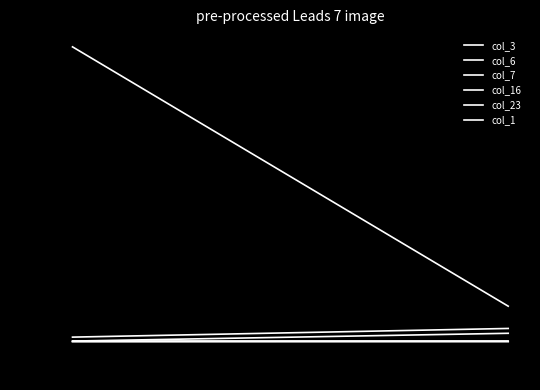

The value of col_23 at 500 is 2. True or false?

False